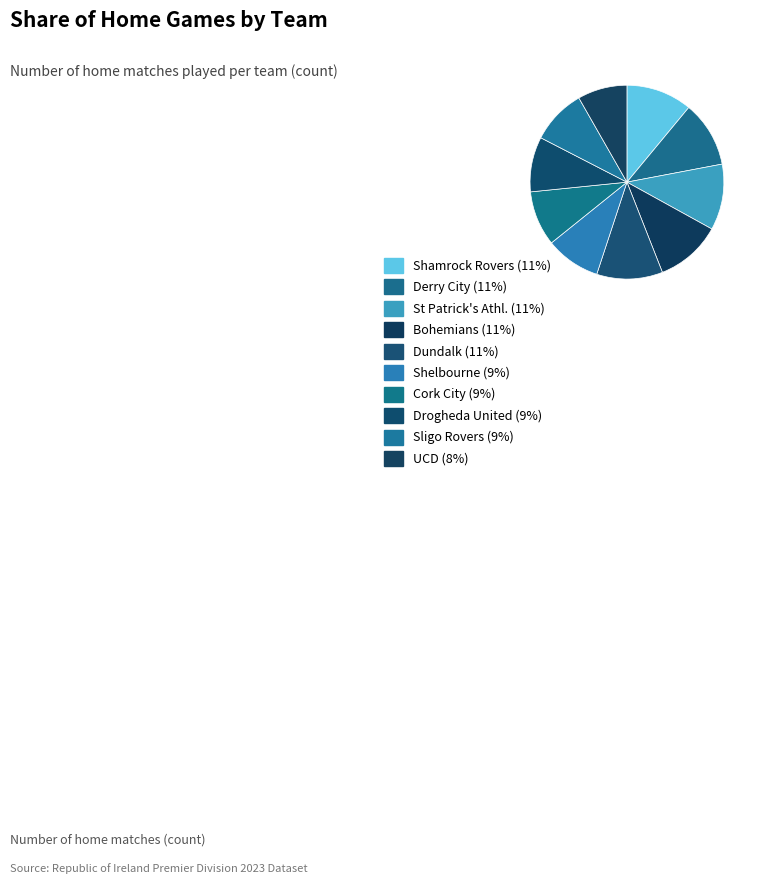

Count the number of slices in the pie.

10